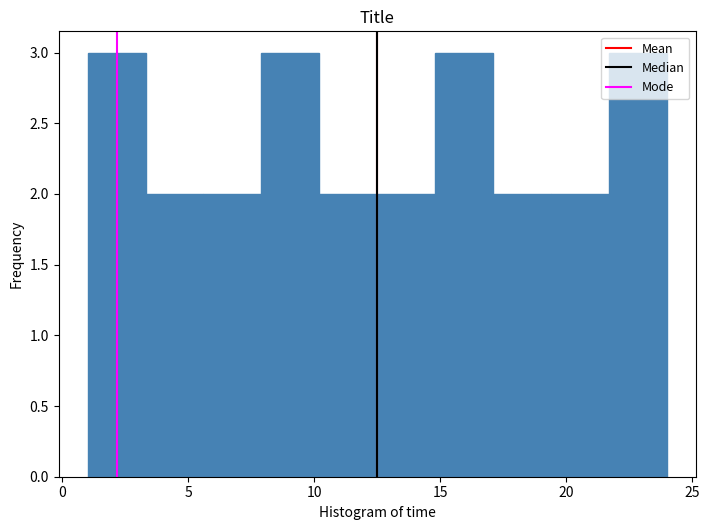

How tall is the bar that spans 14.8 to 17.1 on the x-axis? Neither the bar edges nor the heights are printed on the chart, so give them approximately, as read against the axes.

3